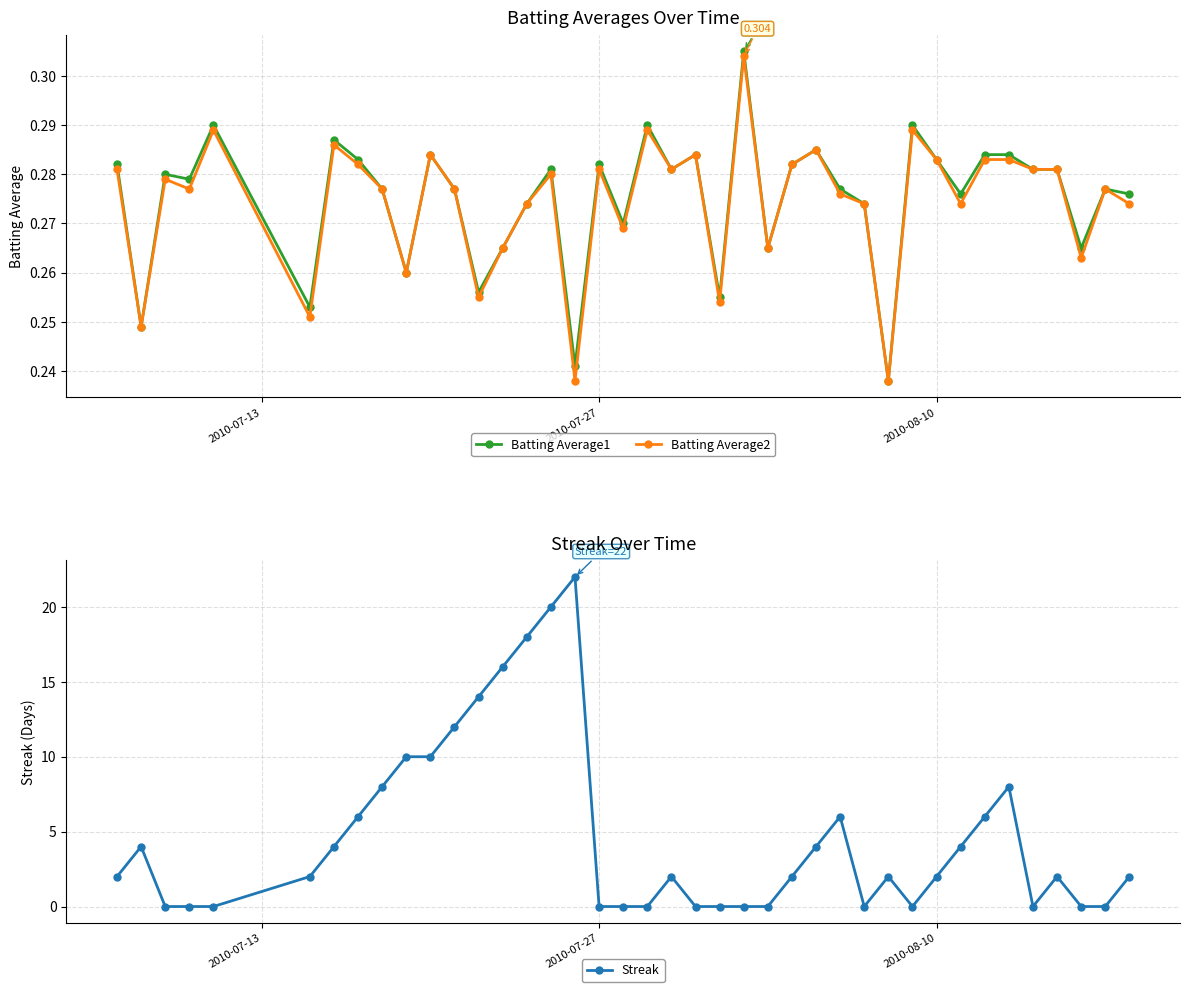

Count the Batting Average2 values in the range 0 to 1.

40